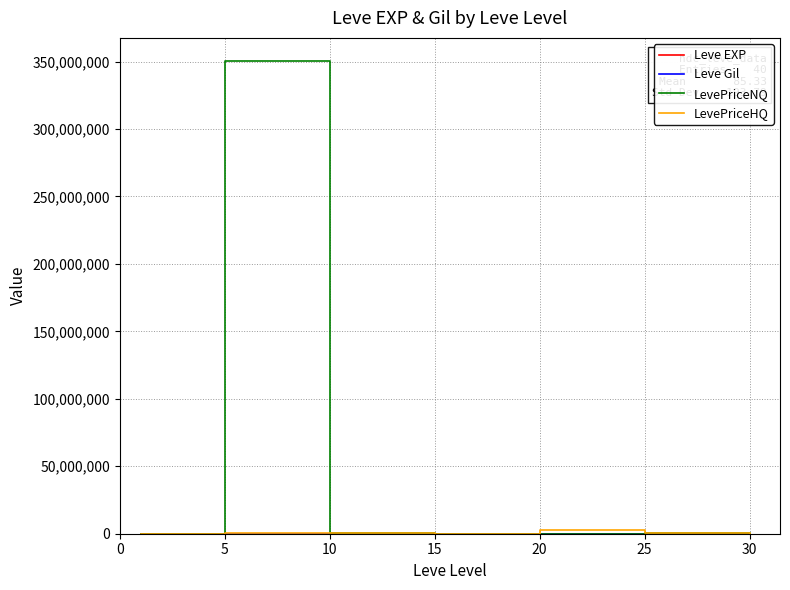

Which series has the largest total across all categories?

LevePriceNQ